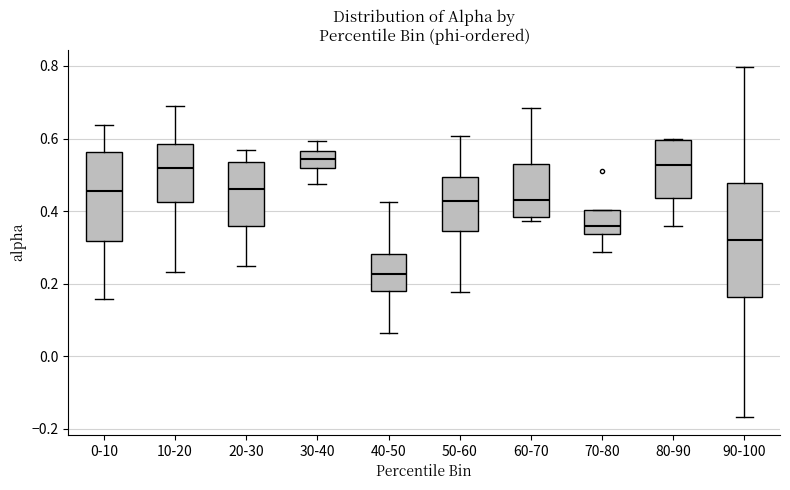

Reading left to right, transcribe this box plot: for each box, give where its median line is, the range the box spans, and where its two whiskers end, as read against the y-axis. The values are not printed on the chart, so give them approximately, as read against the axis.

0-10: median 0.46, box 0.32 to 0.56, whiskers 0.16 to 0.64
10-20: median 0.52, box 0.42 to 0.58, whiskers 0.24 to 0.70
20-30: median 0.46, box 0.36 to 0.54, whiskers 0.24 to 0.56
30-40: median 0.54, box 0.52 to 0.56, whiskers 0.48 to 0.60
40-50: median 0.22, box 0.18 to 0.28, whiskers 0.06 to 0.42
50-60: median 0.42, box 0.34 to 0.50, whiskers 0.18 to 0.60
60-70: median 0.44, box 0.38 to 0.52, whiskers 0.38 (just below the box's lower edge) to 0.68
70-80: median 0.36, box 0.34 to 0.40, whiskers 0.28 to 0.40
80-90: median 0.52, box 0.44 to 0.60, whiskers 0.36 to 0.60
90-100: median 0.32, box 0.16 to 0.48, whiskers -0.16 to 0.80